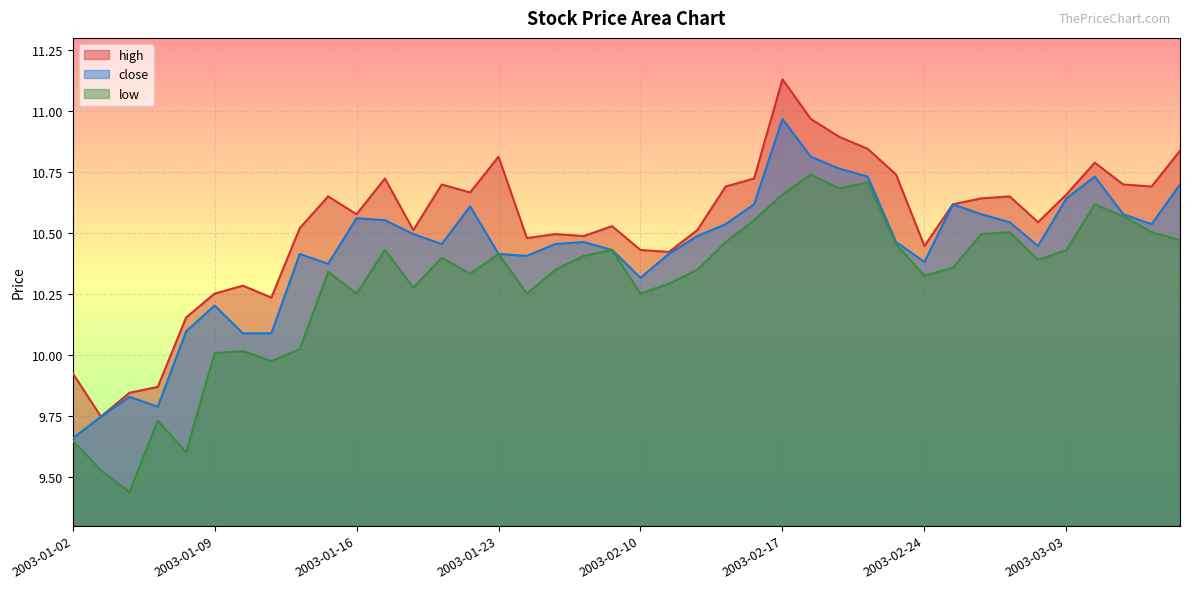

Reading left to right, transcribe all the data shown in this chart.

high: 9.9	9.7	9.8	9.9	10.2	10.3	10.3	10.2	10.5	10.7	10.6	10.7	10.5	10.7	10.7	10.8	10.5	10.5	10.5	10.5	10.4	10.4	10.5	10.7	10.7	11.1	11.0	10.9	10.8	10.7	10.4	10.6	10.6	10.7	10.5	10.7	10.8	10.7	10.7	10.8
close: 9.7	9.7	9.8	9.8	10.1	10.2	10.1	10.1	10.4	10.4	10.6	10.6	10.5	10.5	10.6	10.4	10.4	10.5	10.5	10.4	10.3	10.4	10.5	10.5	10.6	11.0	10.8	10.8	10.7	10.5	10.4	10.6	10.6	10.5	10.4	10.6	10.7	10.6	10.5	10.7
low: 9.6	9.5	9.4	9.7	9.6	10.0	10.0	10.0	10.0	10.3	10.3	10.4	10.3	10.4	10.3	10.4	10.3	10.3	10.4	10.4	10.3	10.3	10.3	10.5	10.6	10.7	10.7	10.7	10.7	10.5	10.3	10.4	10.5	10.5	10.4	10.4	10.6	10.6	10.5	10.5